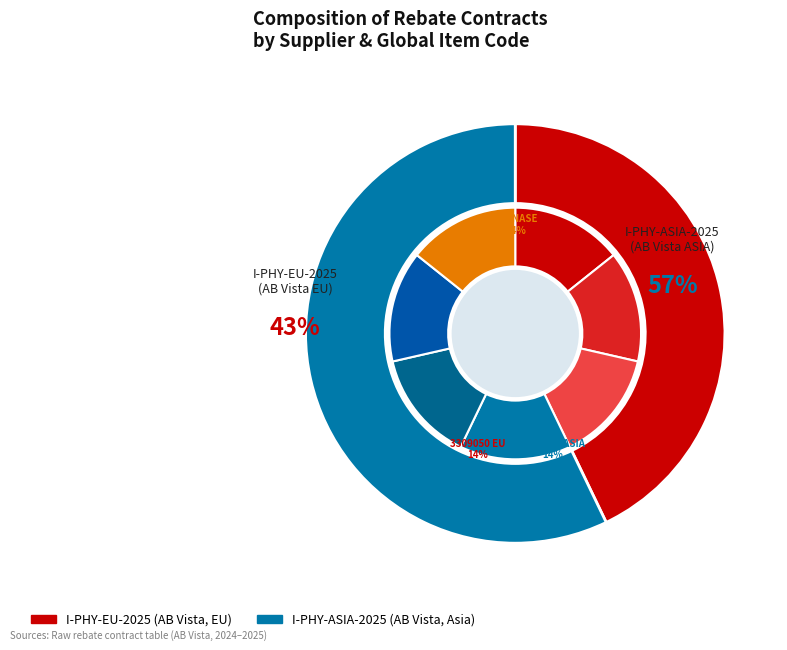

How many slices are in this pie chart?

6